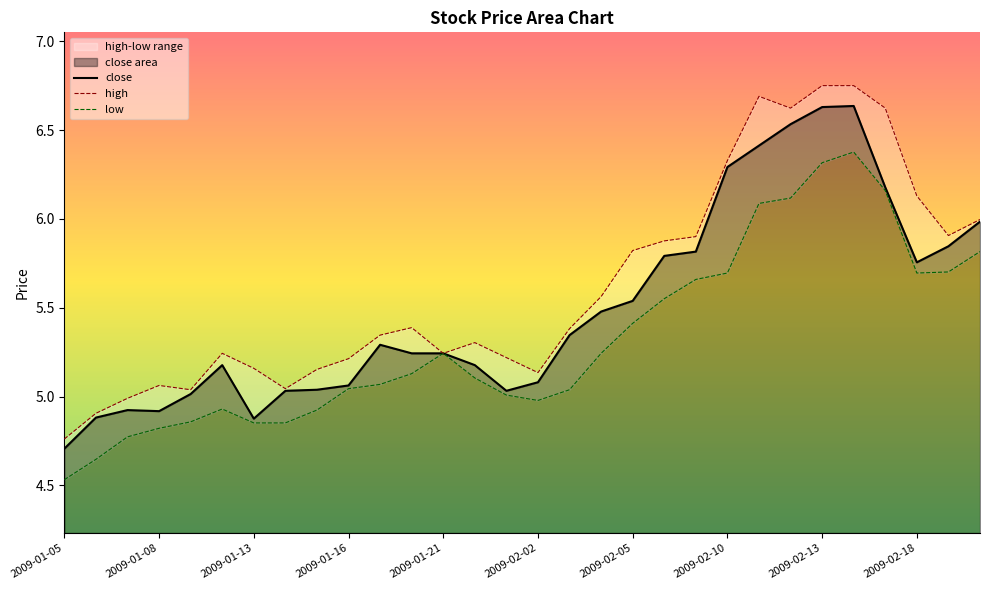

What is the label of the 16th point from the right?

2009-01-23